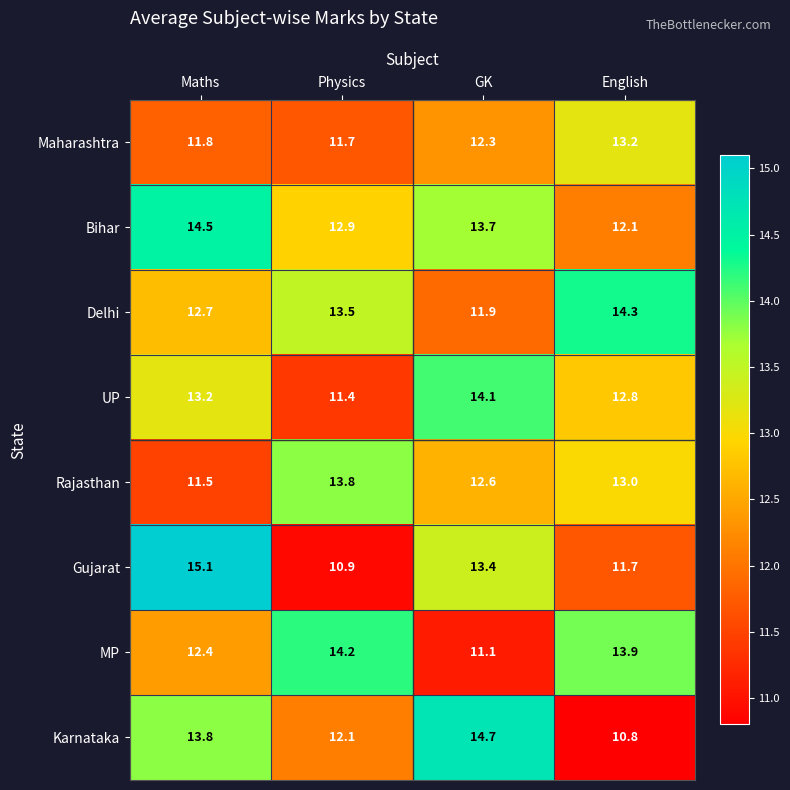

Is it true that Delhi equals 16.7 at GK?

False